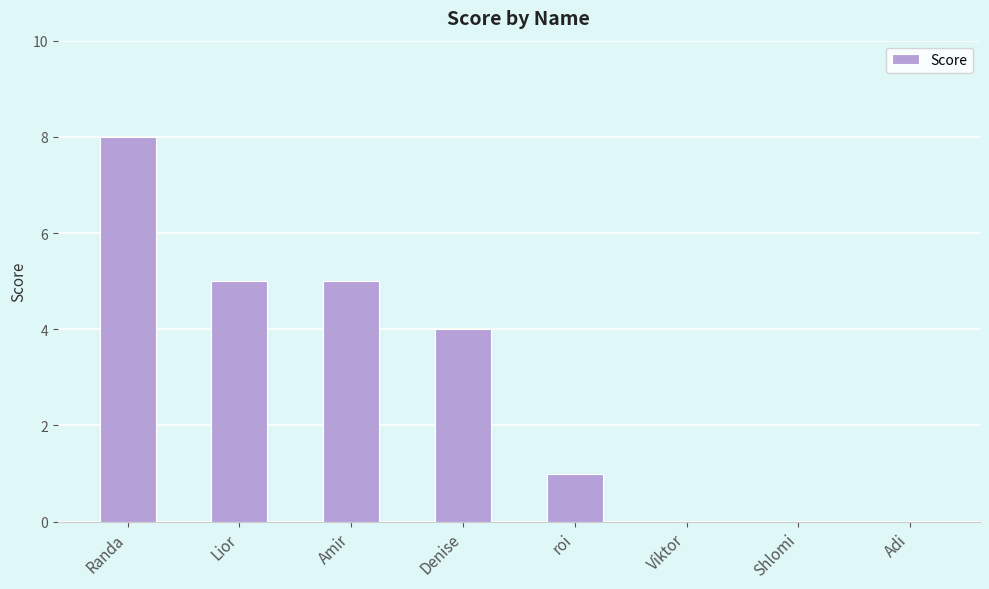

Which has a higher value, roi or Viktor?

roi